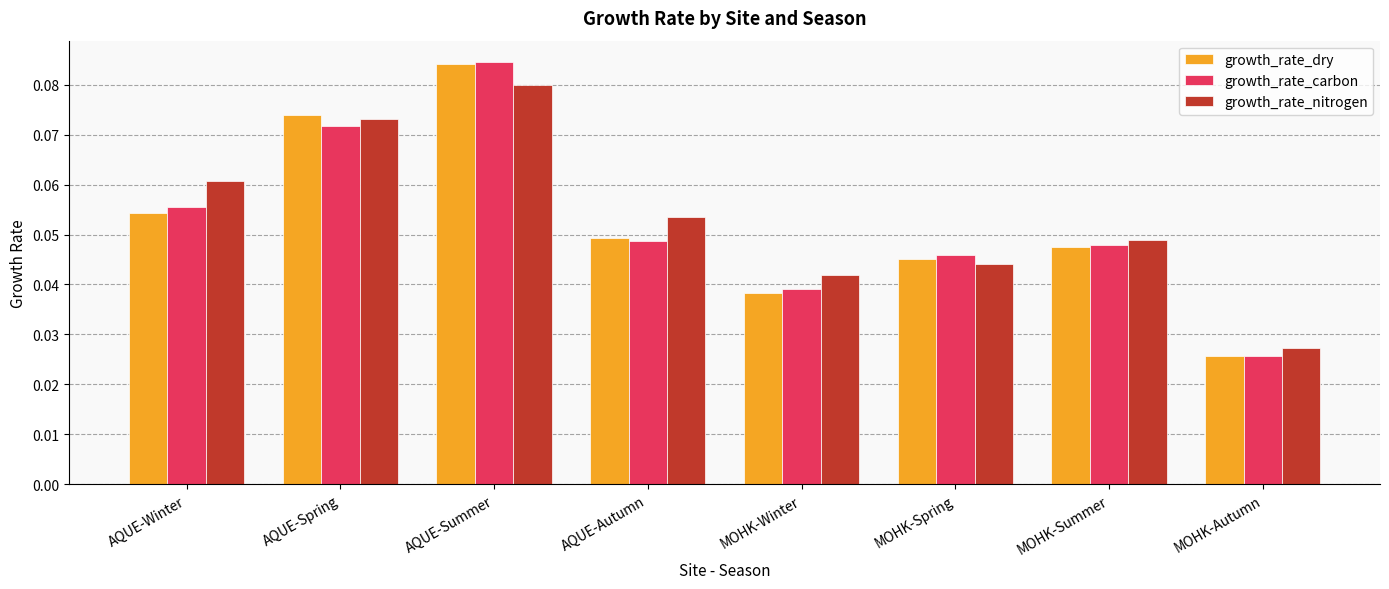

Between AQUE-Summer and MOHK-Winter, which series saw the biggest shift?

growth_rate_dry